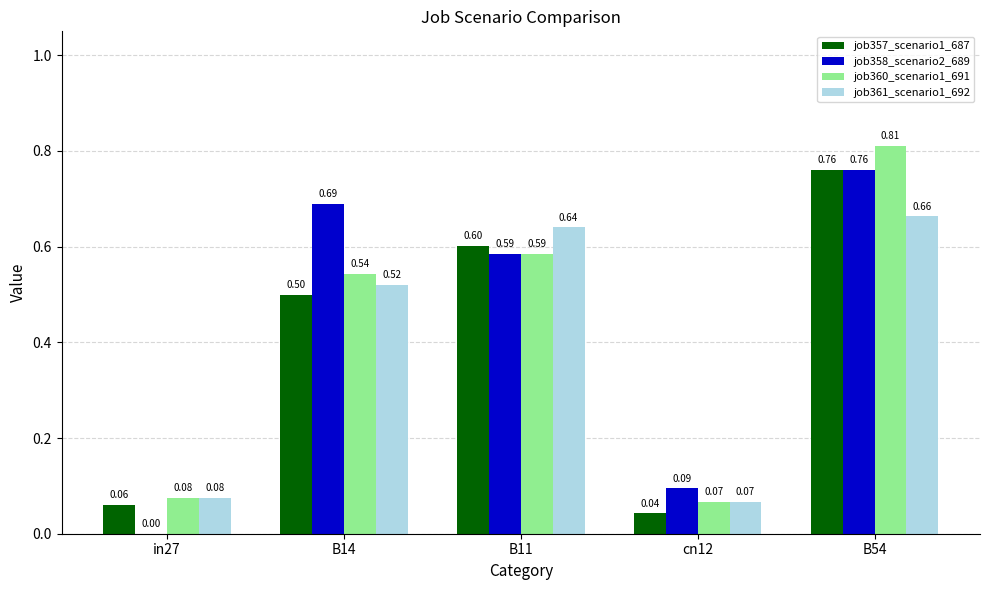

What is the sum of all job361_scenario1_692 values?

2.0